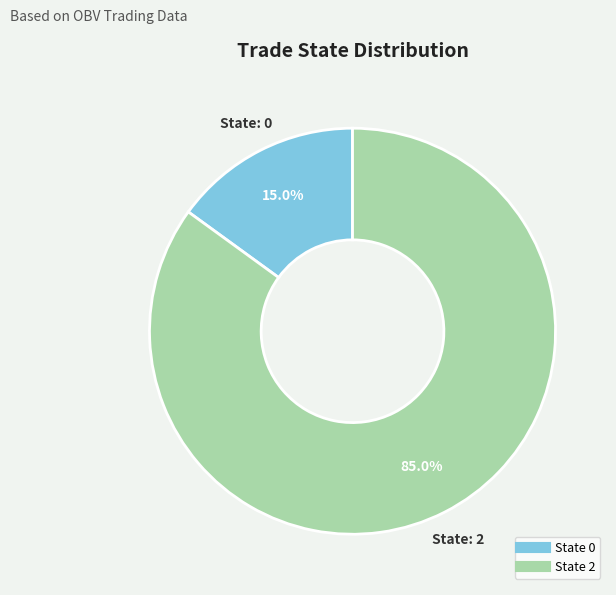

How many segments does this pie chart have?

2